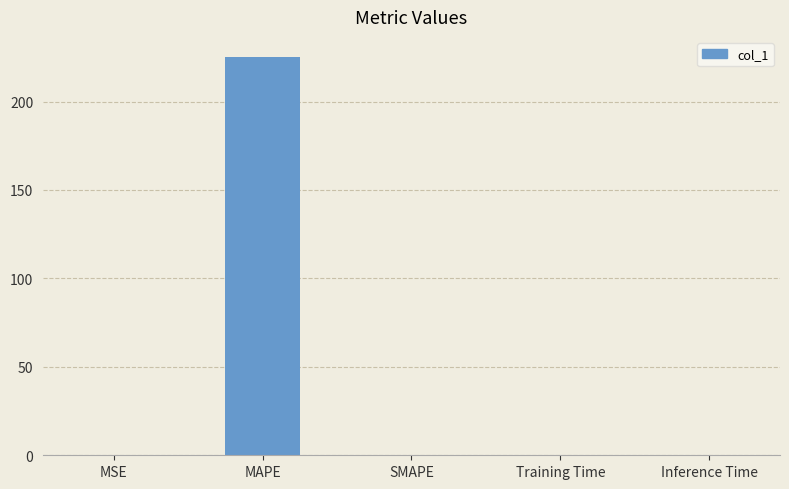

Which label corresponds to the largest value in the chart?

MAPE